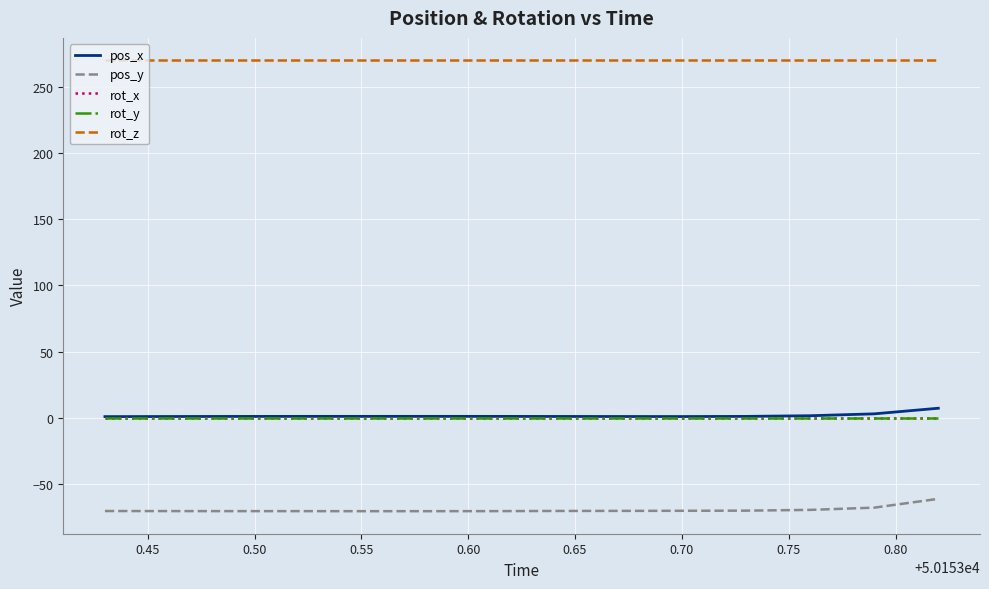

Is this an area chart (filled region under the line)?

No